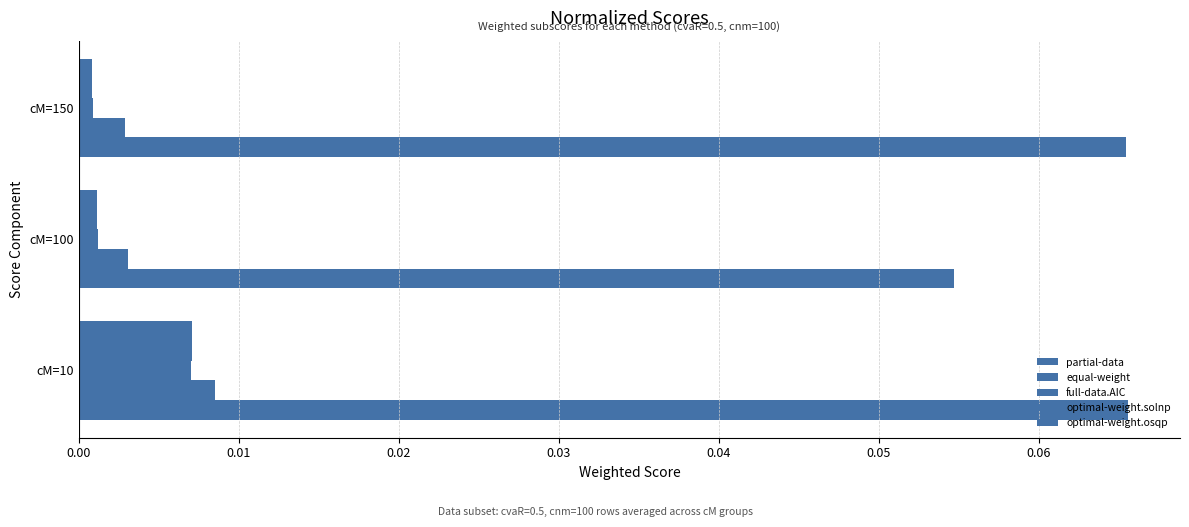

How many categories are shown in the chart?

3